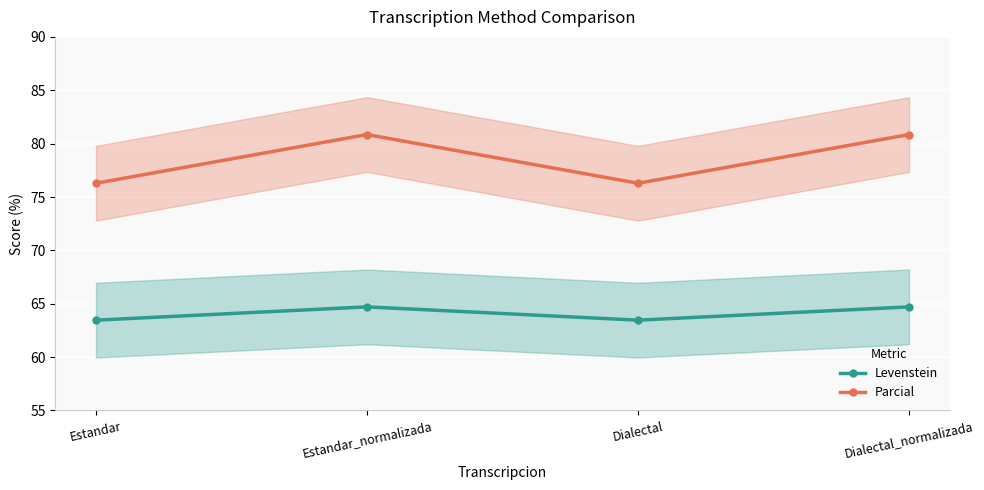

Which series has the largest total across all categories?

Parcial